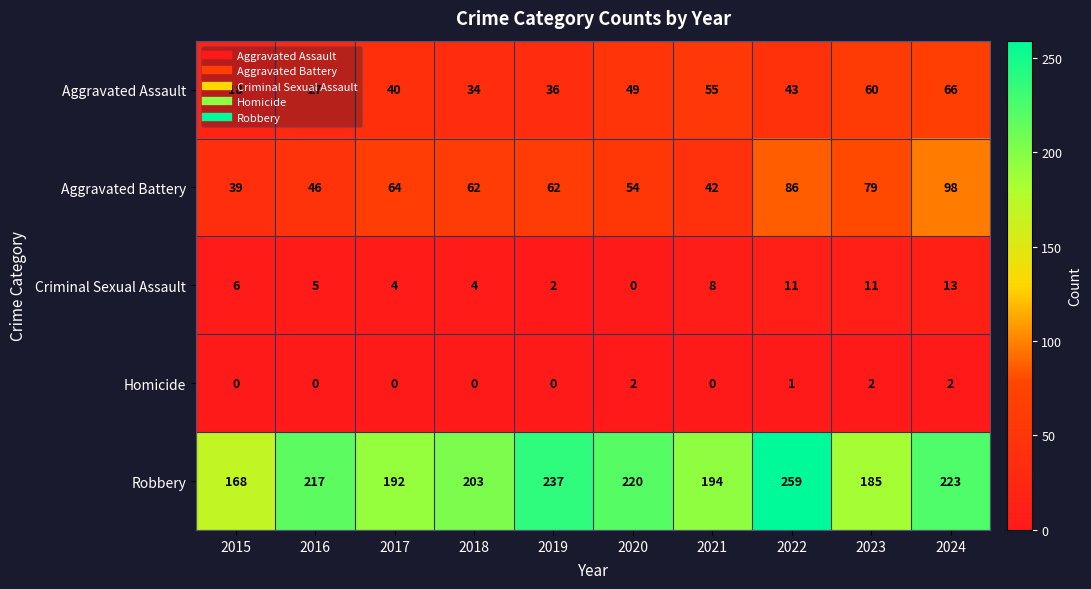

Count the number of data series in this chart.

5